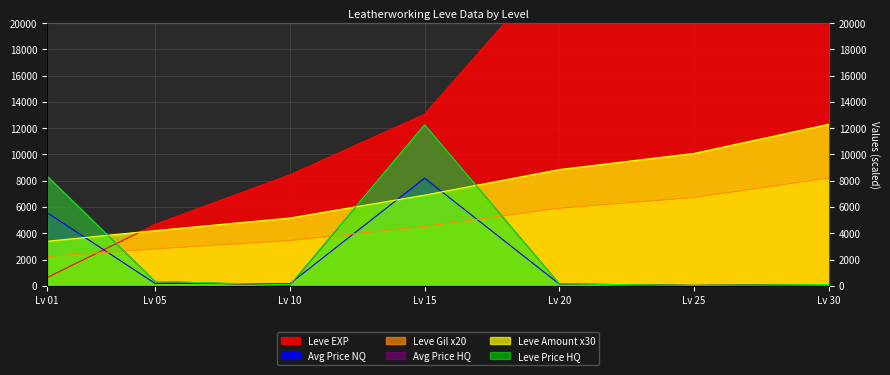

At which label is Leve Gil closest to 5220?

20